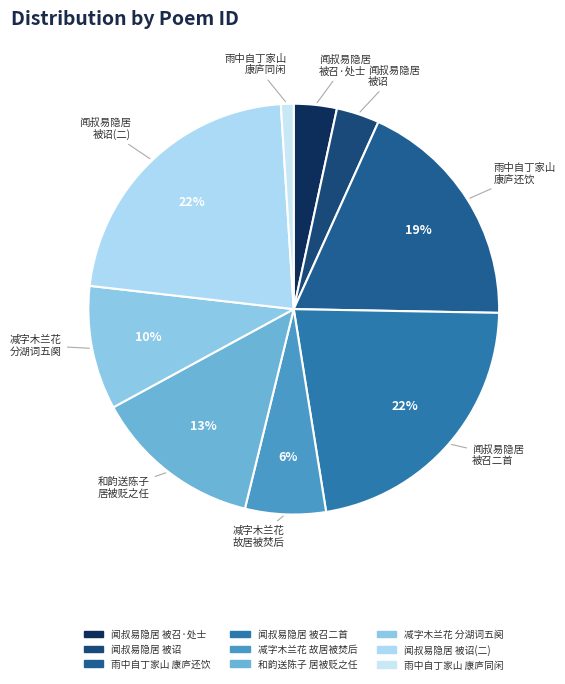

Does any single category account for the majority?

No